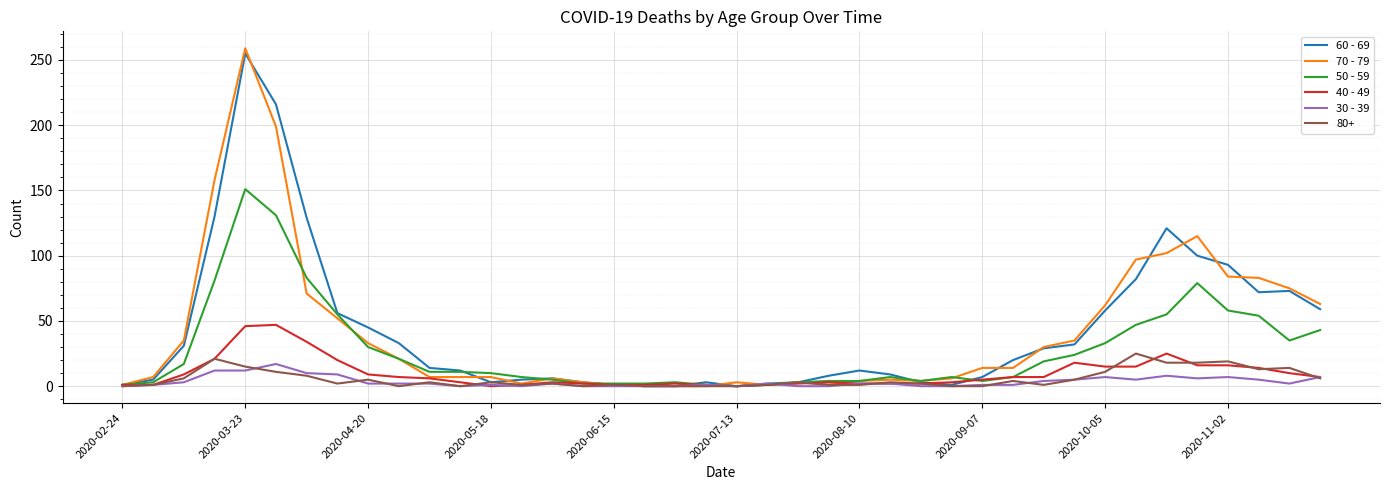

How many lines are shown in the chart?

6